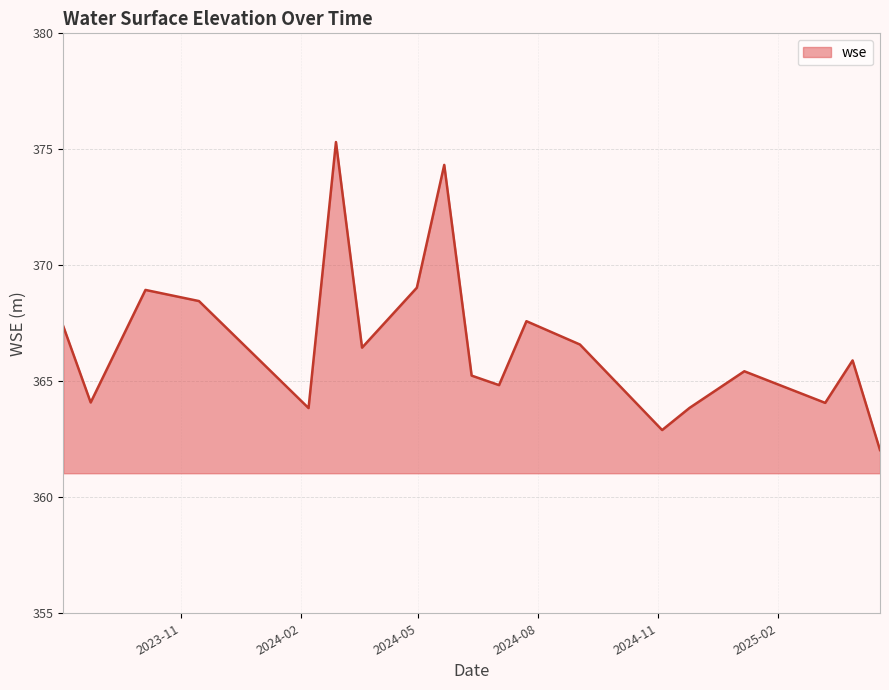

What is the greatest value displayed?

375.3